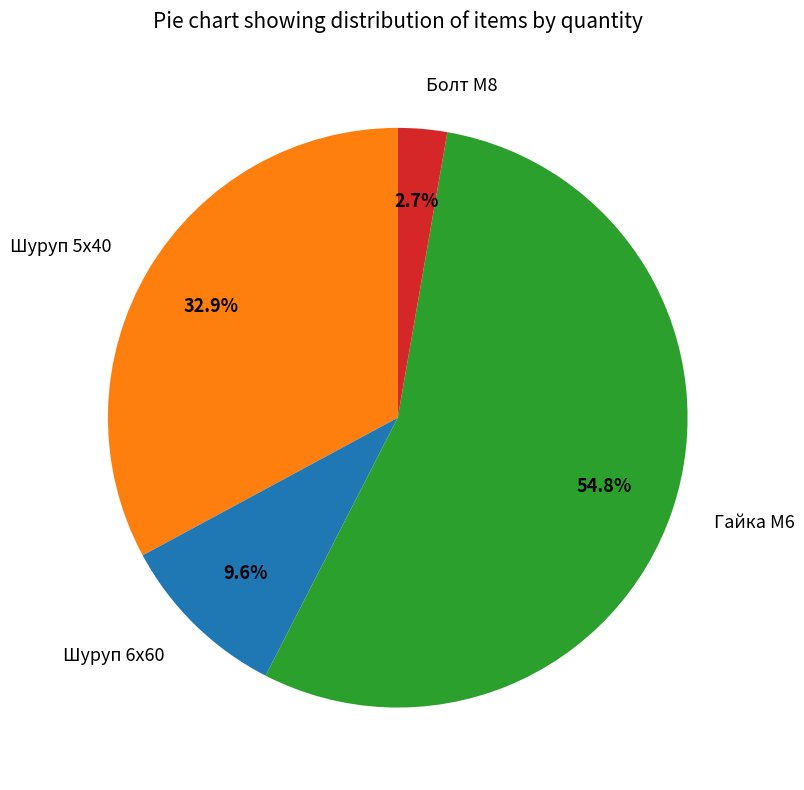

Which slice is the smallest?

Болт М8